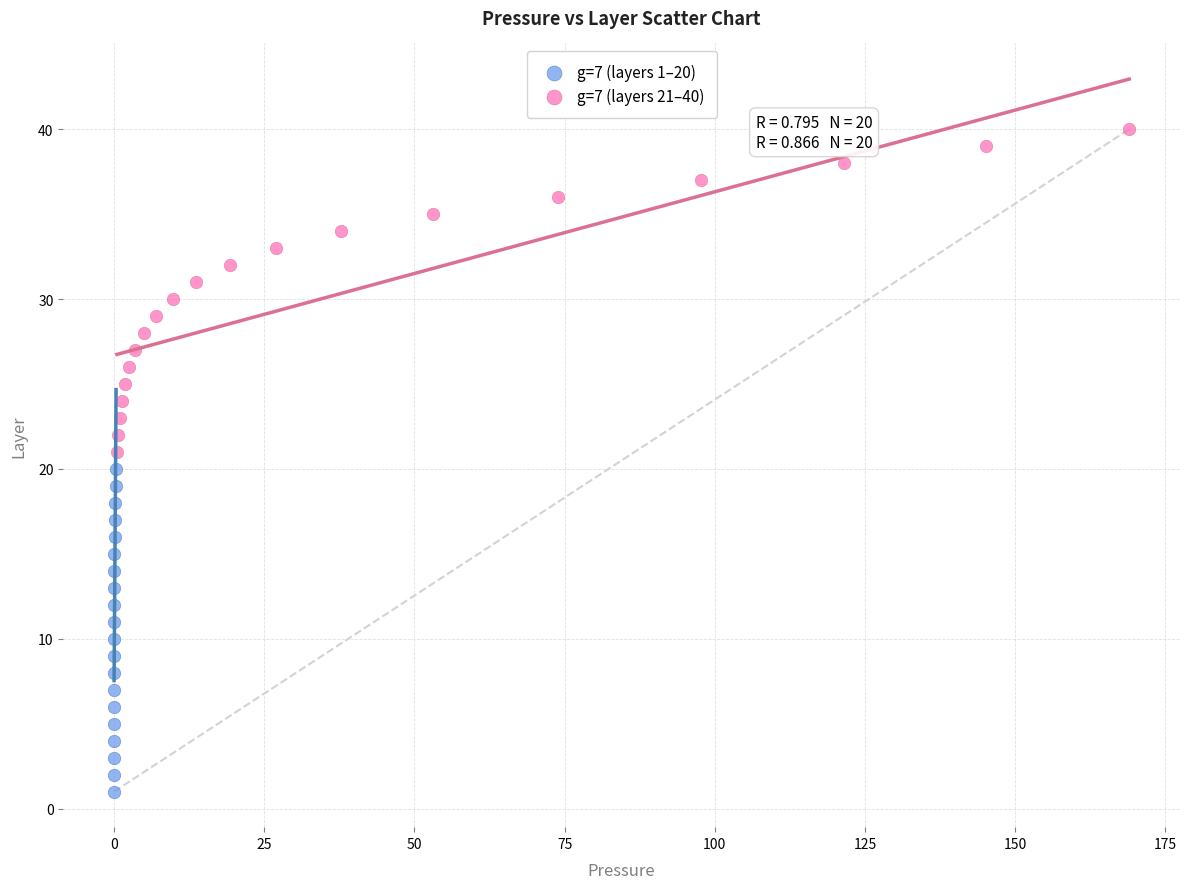

Which series contains the lowest Y value?

g=7 (layers 1–20)